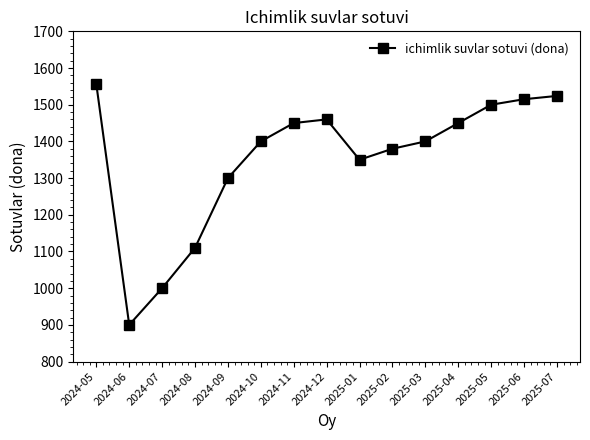

What is the minimum value shown in the chart?

900